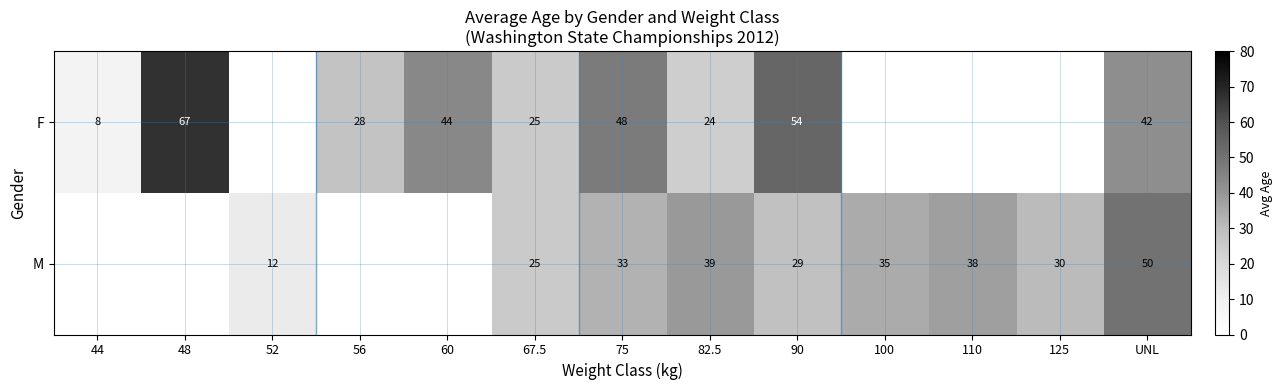

The value of M at 125 is 16. True or false?

False